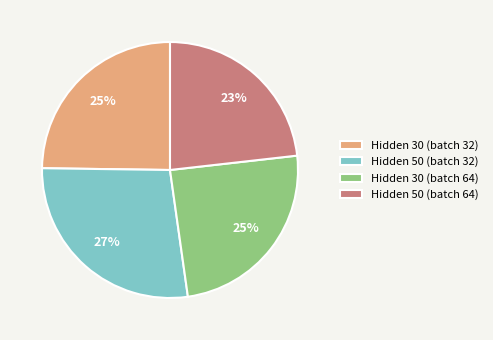

Which category has the smallest portion of the pie?

Hidden 50 (batch 64)